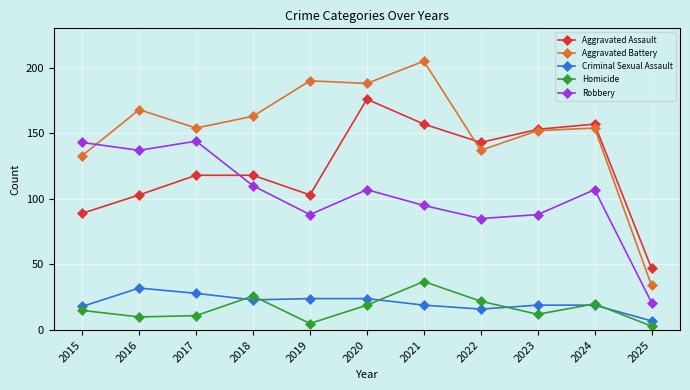

Reading right to left, list all the values displayed in this chart.

Aggravated Assault: 2025=47	2024=157	2023=153	2022=143	2021=157	2020=176	2019=103	2018=118	2017=118	2016=103	2015=89
Aggravated Battery: 2025=34	2024=154	2023=152	2022=137	2021=205	2020=188	2019=190	2018=163	2017=154	2016=168	2015=133
Criminal Sexual Assault: 2025=7	2024=19	2023=19	2022=16	2021=19	2020=24	2019=24	2018=23	2017=28	2016=32	2015=18
Homicide: 2025=3	2024=20	2023=12	2022=22	2021=37	2020=19	2019=5	2018=26	2017=11	2016=10	2015=15
Robbery: 2025=21	2024=107	2023=88	2022=85	2021=95	2020=107	2019=88	2018=110	2017=144	2016=137	2015=143